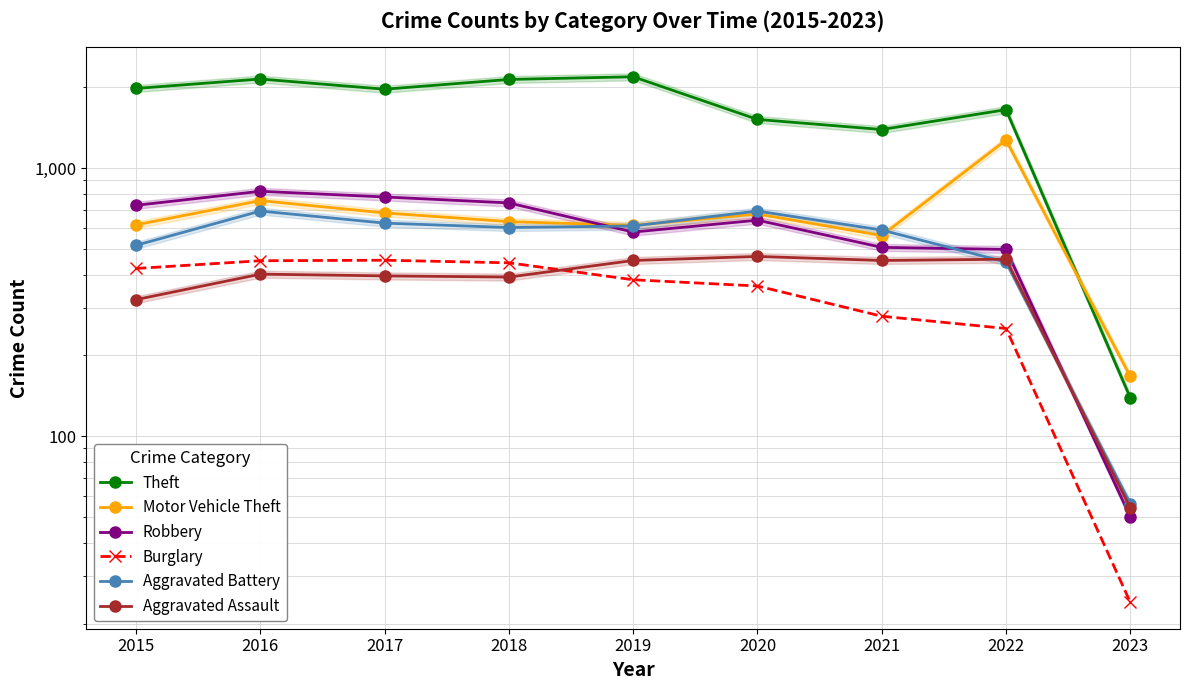

Is the value of Theft at 2018 greater than the value of Aggravated Battery at 2023?

Yes